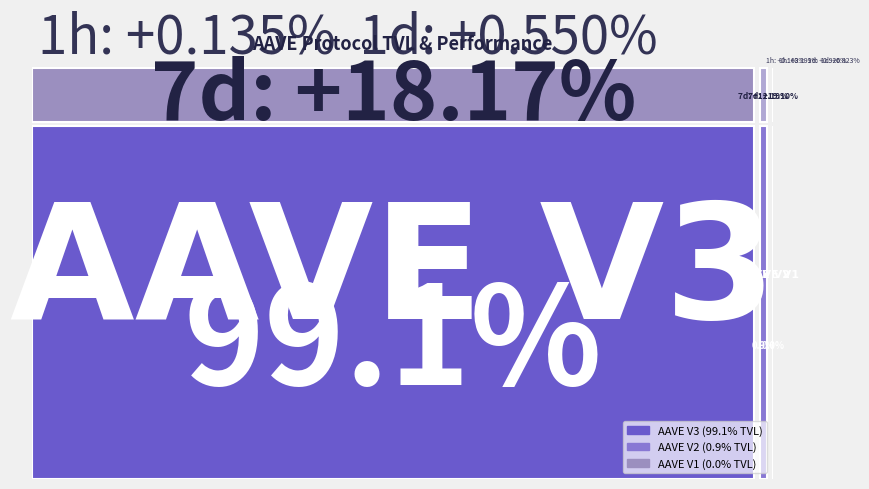

Reading left to right, transcribe all the data shown in this chart.

tvl: 38113308790.4	348462200.2	15790822.1
change_1h: 0.1	0.2	0.2
change_1d: 0.5	0.9	0.8
change_7d: 18.2	12.2	19.1